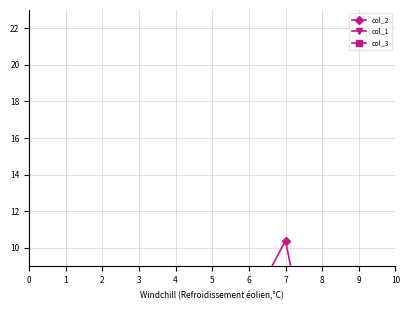

Is this an area chart (filled region under the line)?

No